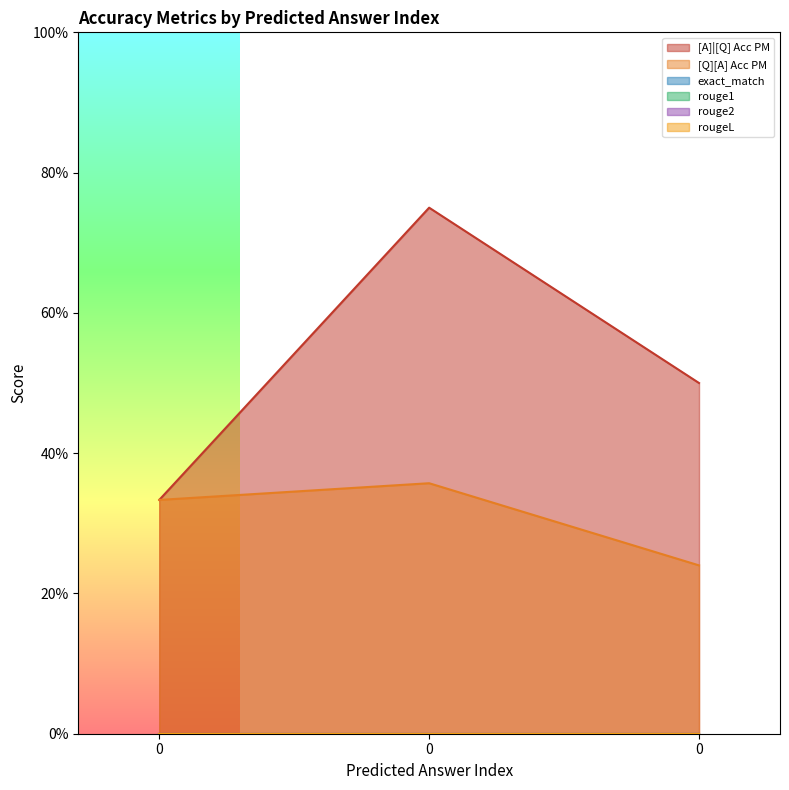

What is the lowest value of the [A]|[Q] Acc PM series?

0.3